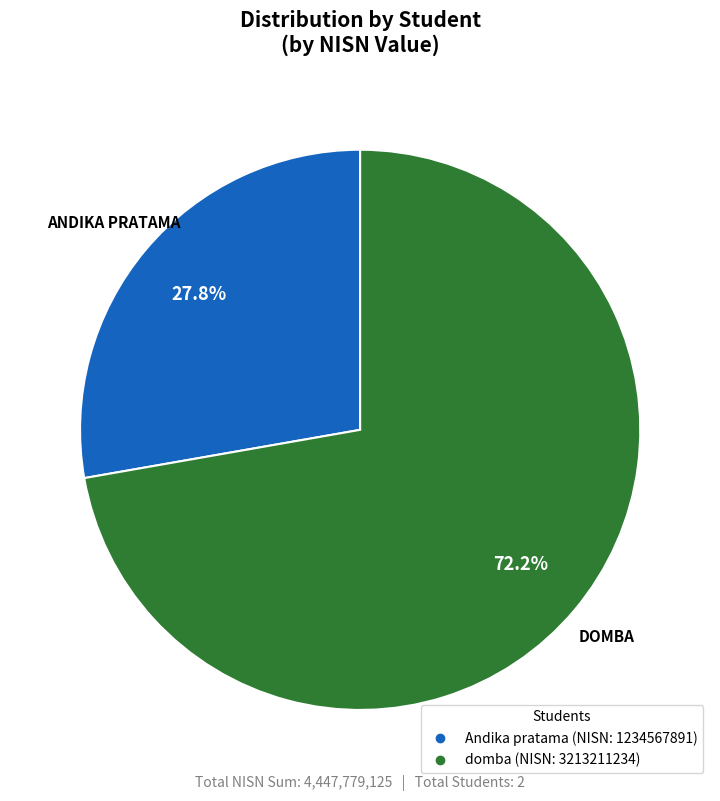

What percentage is the domba slice, to the nearest percent?

72%